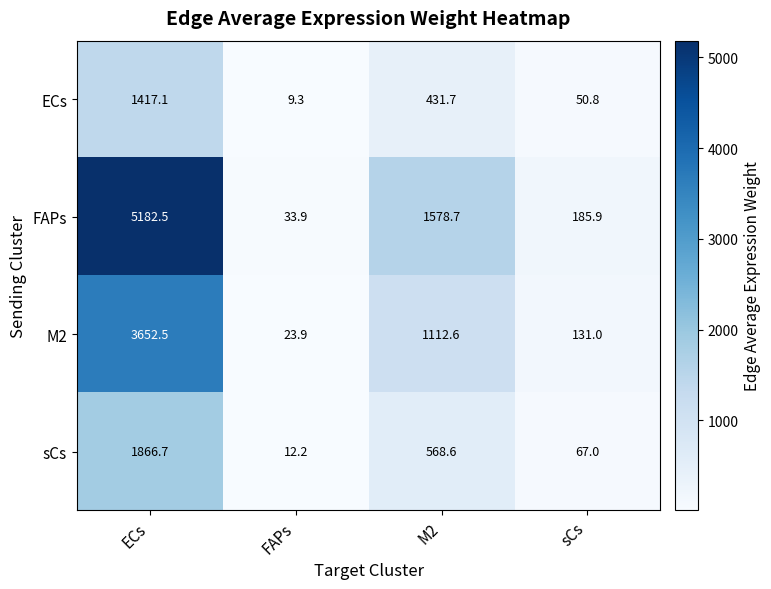

Reading left to right, list all the values displayed in this chart.

ECs: ECs=1417.1	FAPs=9.3	M2=431.7	sCs=50.8
FAPs: ECs=5182.5	FAPs=33.9	M2=1578.7	sCs=185.9
M2: ECs=3652.5	FAPs=23.9	M2=1112.6	sCs=131.0
sCs: ECs=1866.7	FAPs=12.2	M2=568.6	sCs=67.0